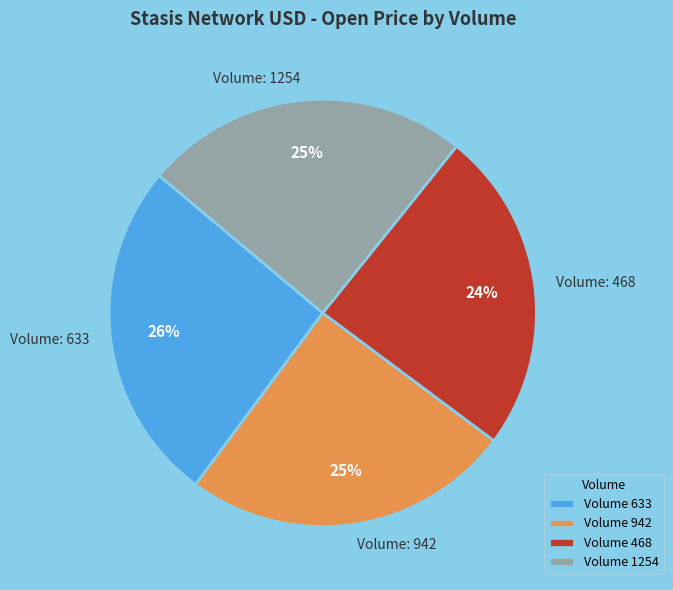

Is there a majority slice in this chart?

No